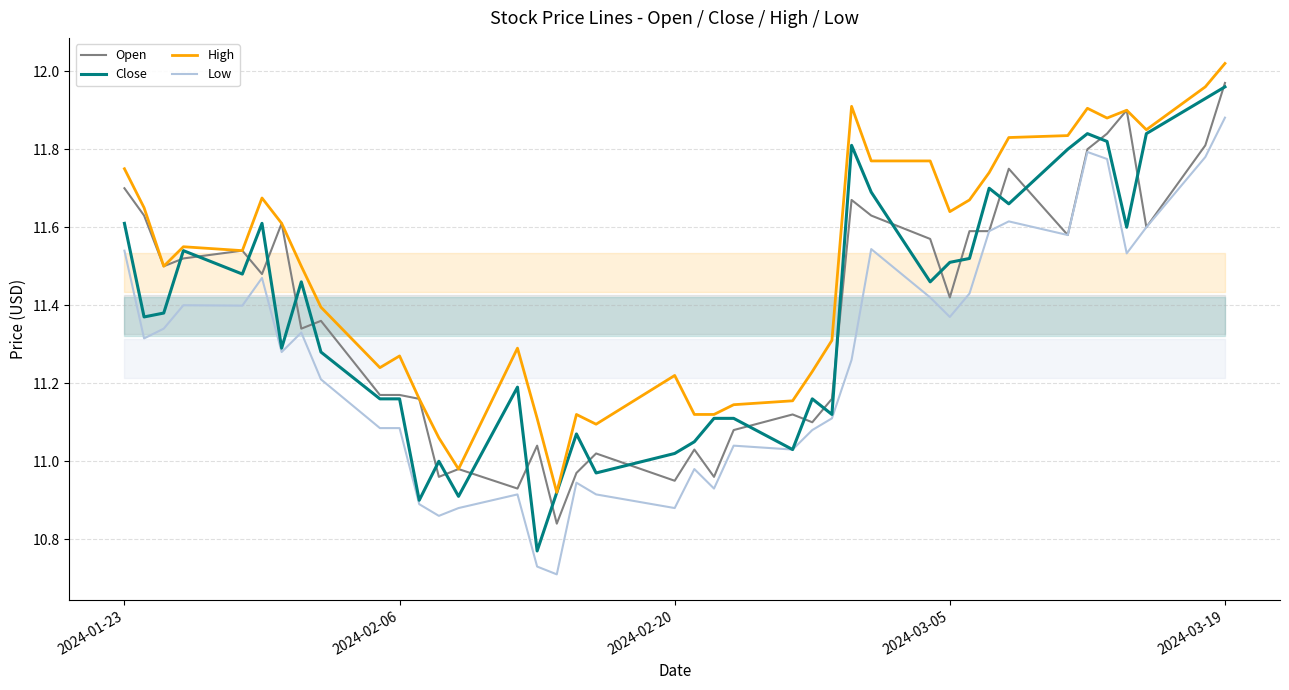

Which series has the largest total across all categories?

High